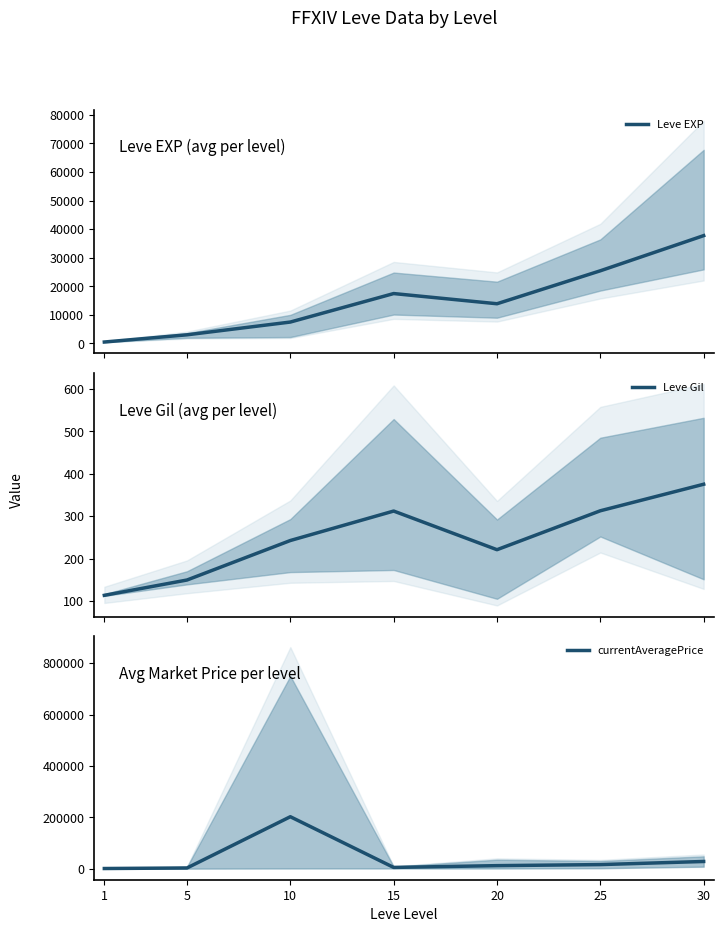

How many values in the Leve Gil series exceed 242?

4